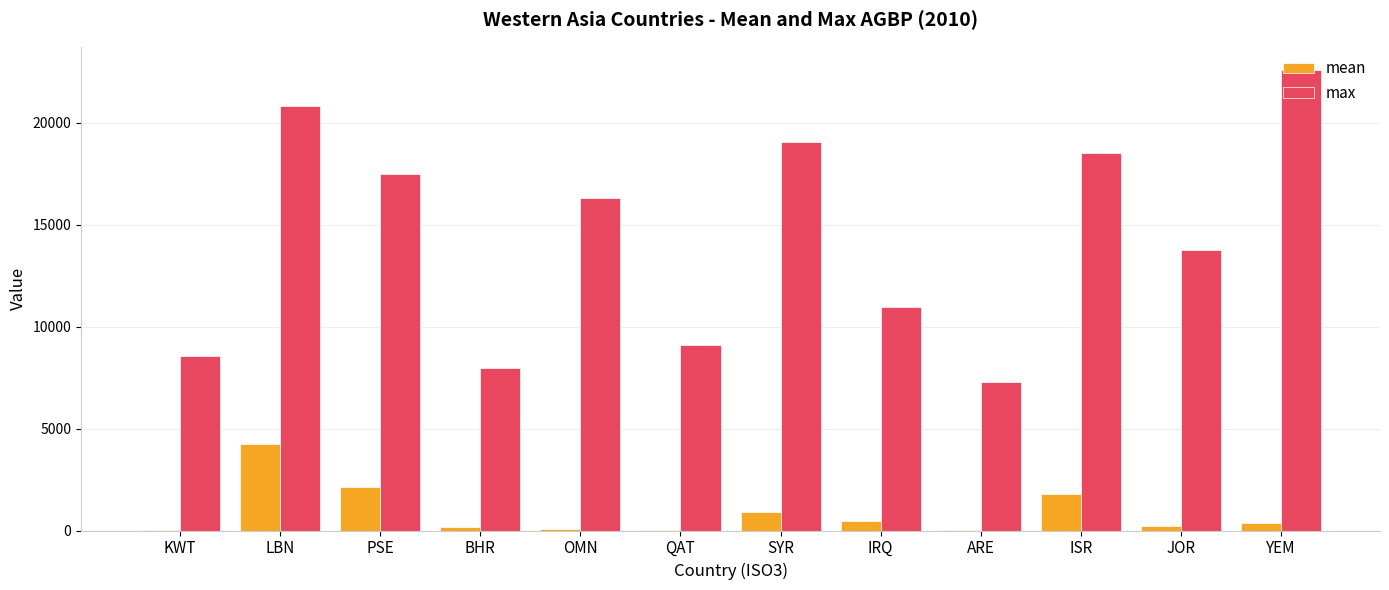

The value of max at BHR is 7990.9. True or false?

True